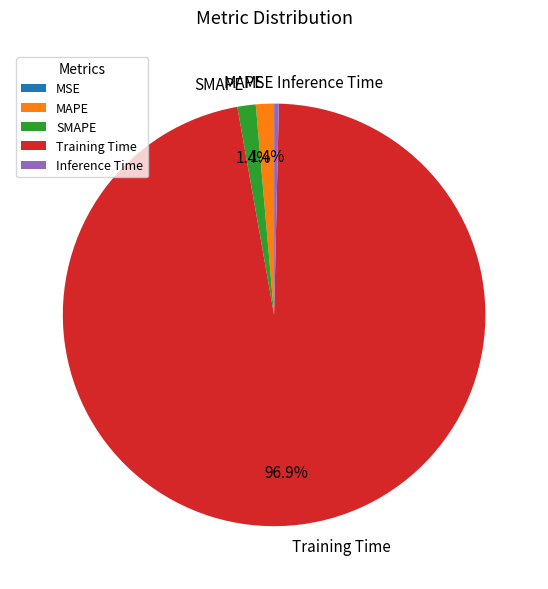

Does any single category account for the majority?

Yes